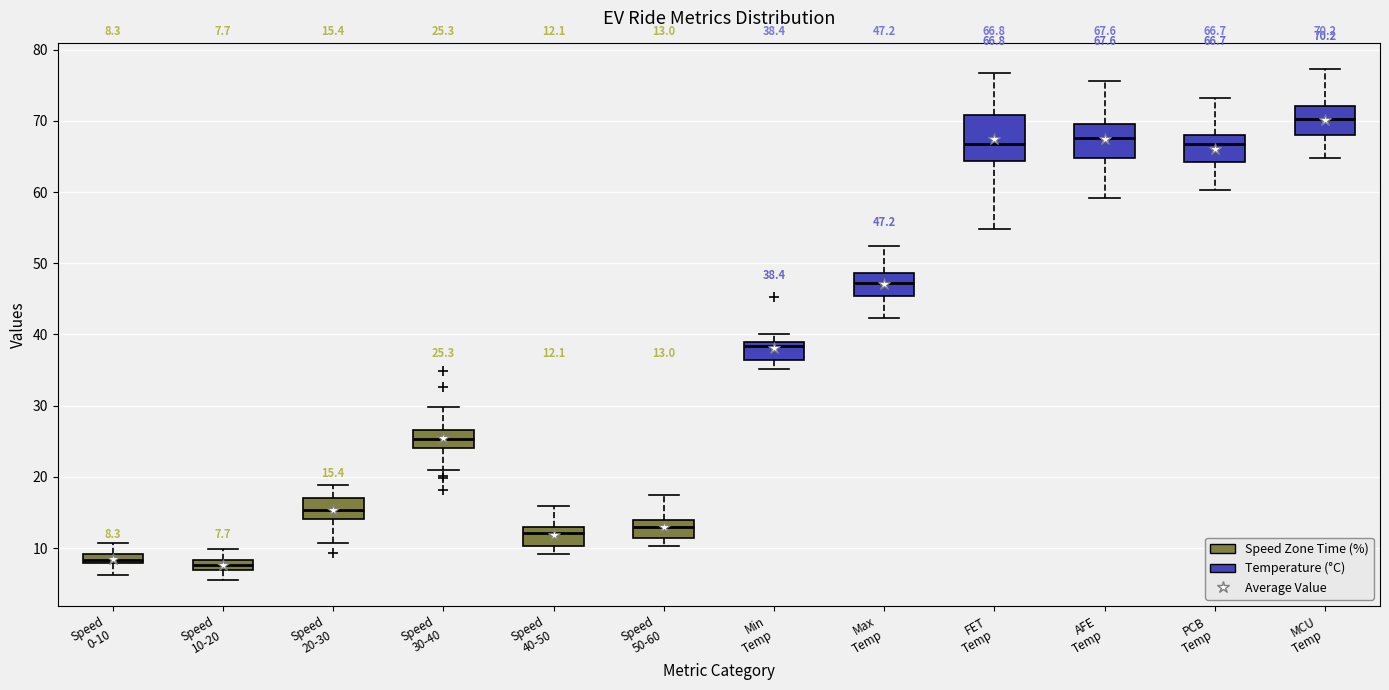

Comparing the boxes themselves (not the whiskers), which one is the tallest?

FET Temp